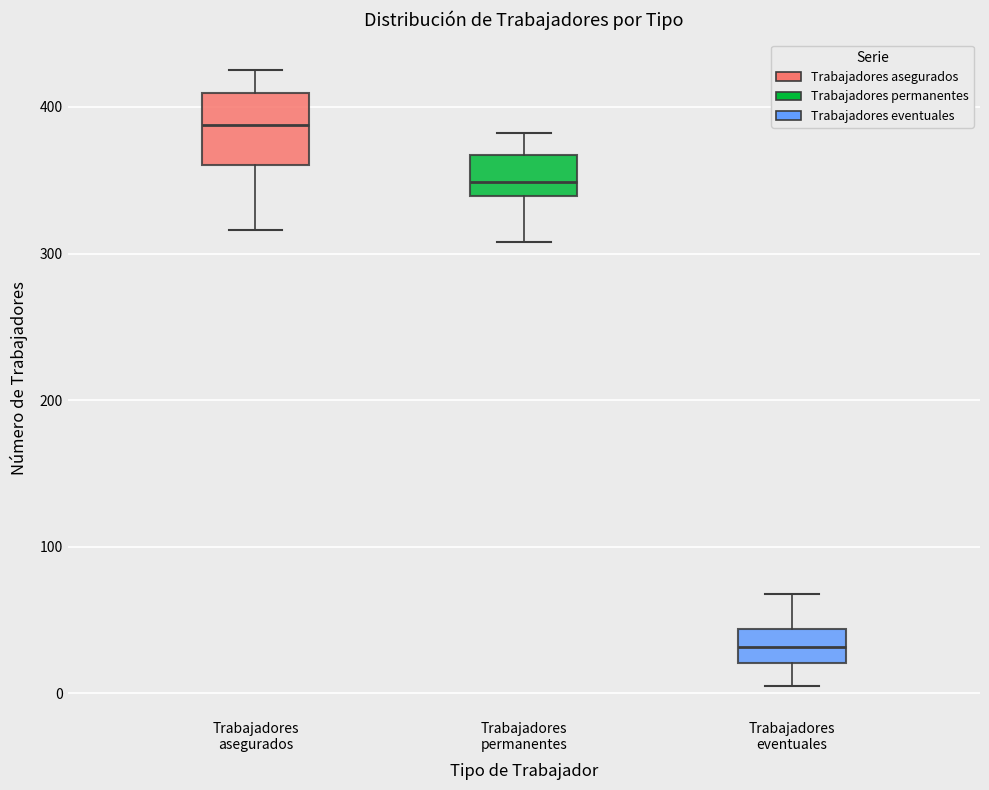

Reading left to right, read every box against the y-axis: the position of its median line, the range the box covers, and the ends of its whiskers. The values are not printed on the chart, so give them approximately, as read against the axis.

Trabajadores asegurados: median 390, box 360 to 410, whiskers 320 to 430
Trabajadores permanentes: median 350, box 340 to 370, whiskers 310 to 380
Trabajadores eventuales: median 30, box 20 to 40, whiskers 10 to 70